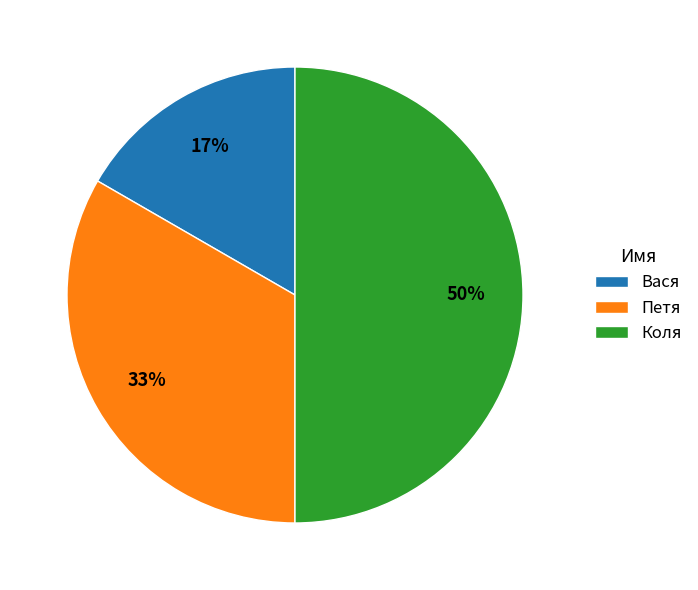

How many segments does this pie chart have?

3